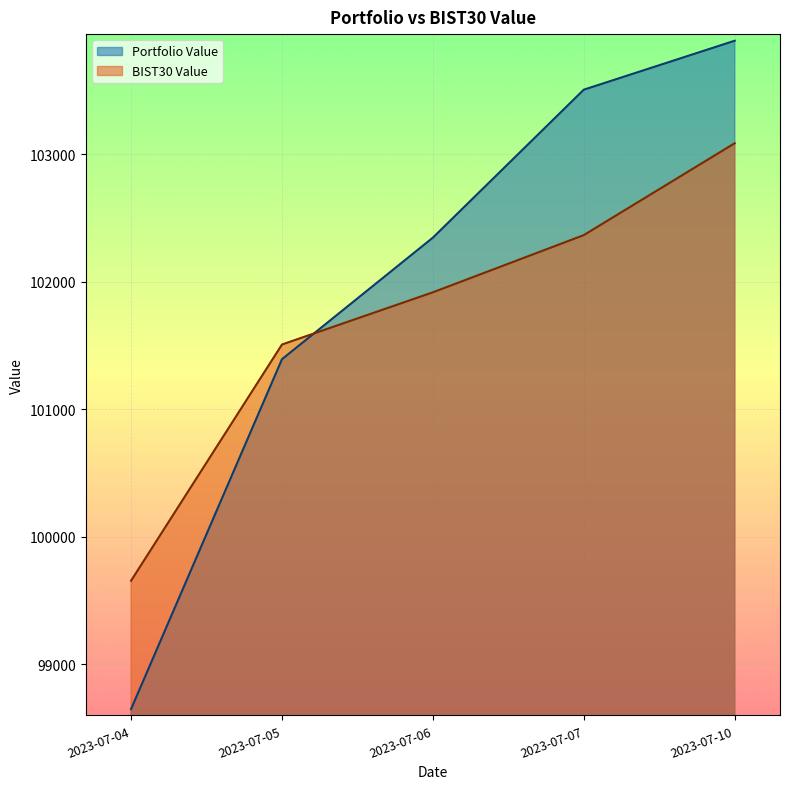

True or false: Portfolio Value and BIST30 Value intersect in this chart.

True